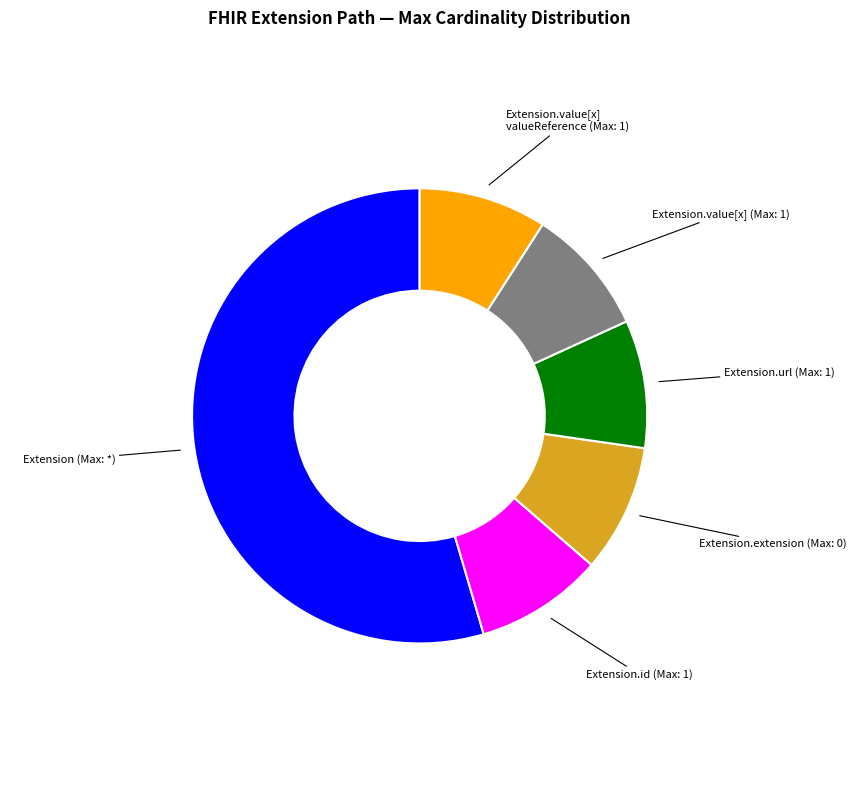

Is there a majority slice in this chart?

Yes